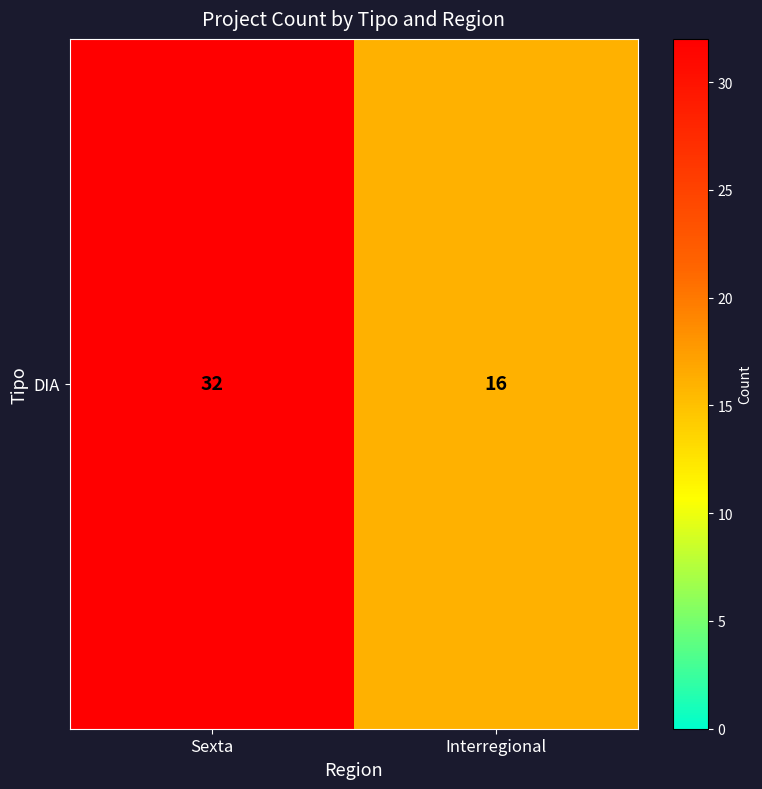

What is the ratio of the value at Sexta to the value at Interregional?

2.0